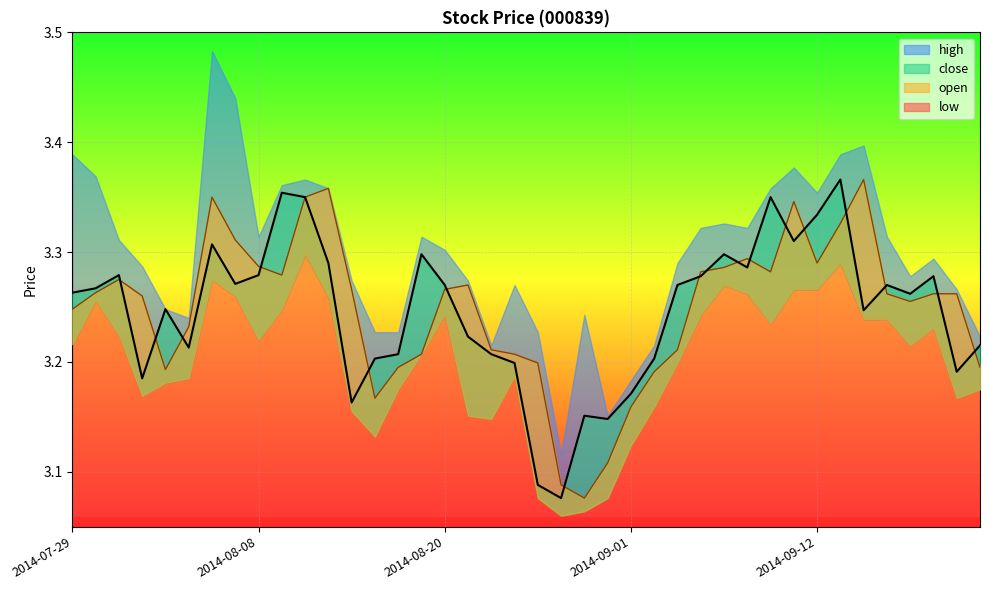

What is the average value of the close series?

3.2